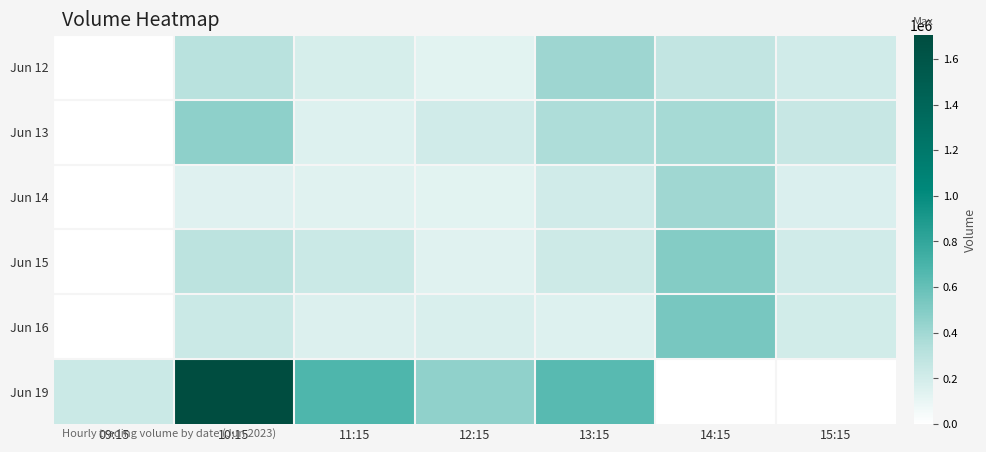

At which category is the sum across all series the highest?

10:15